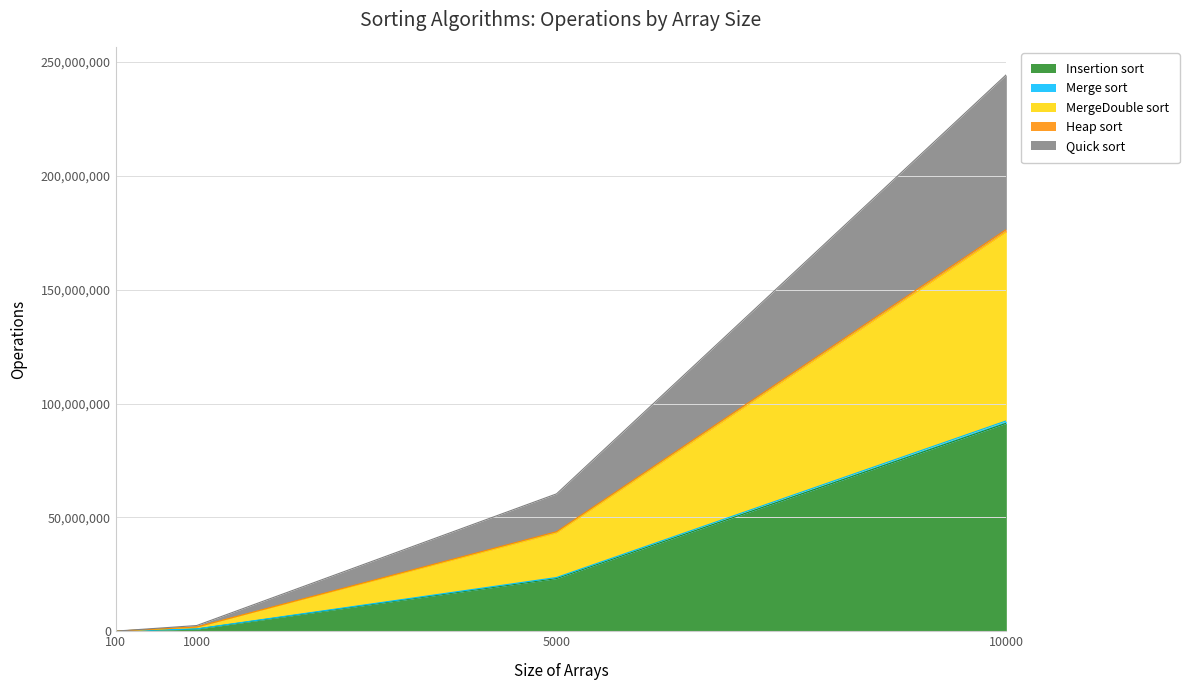

Which category has the highest value in the Merge sort series?

10000